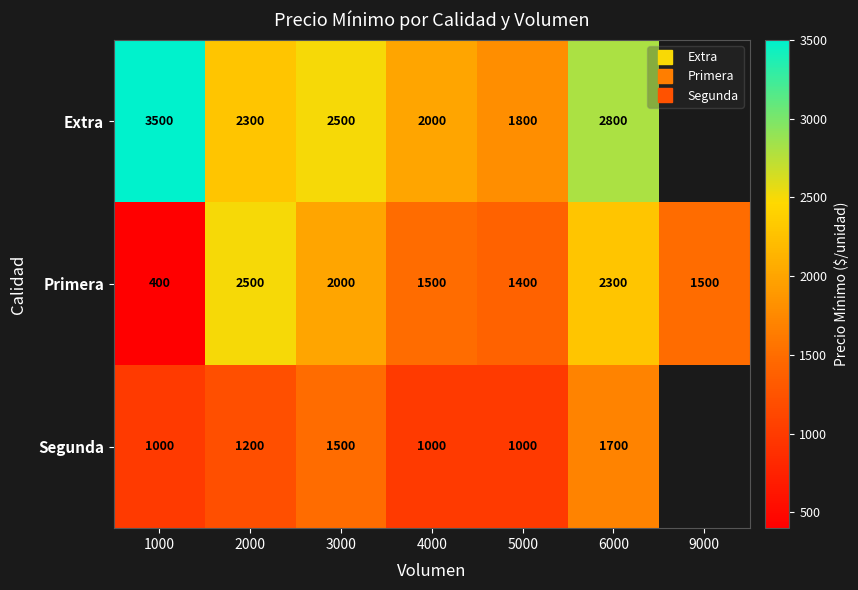

True or false: Extra has a value of 1800.0 at 5000.

True